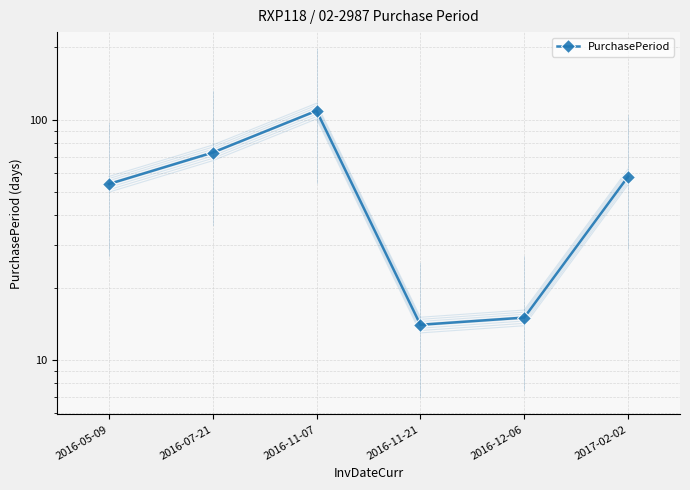

List the labels in order of value, smallest first.

2016-11-21, 2016-12-06, 2016-05-09, 2017-02-02, 2016-07-21, 2016-11-07